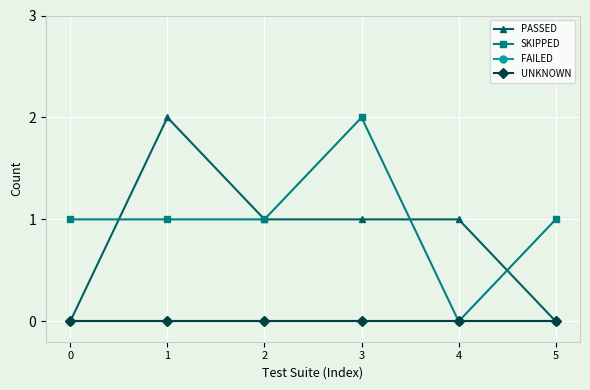

Does the chart have visible grid lines?

Yes